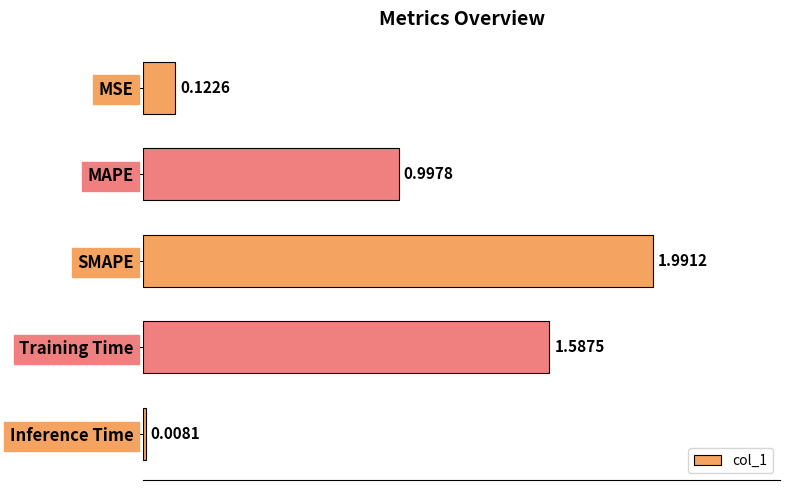

Approximately how many times larger is the value at MAPE compared to SMAPE?

0.5